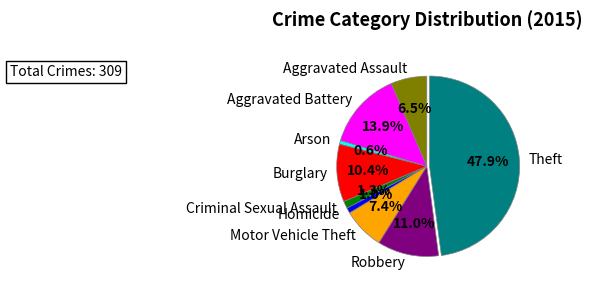

Between Robbery and Arson, which is larger?

Robbery